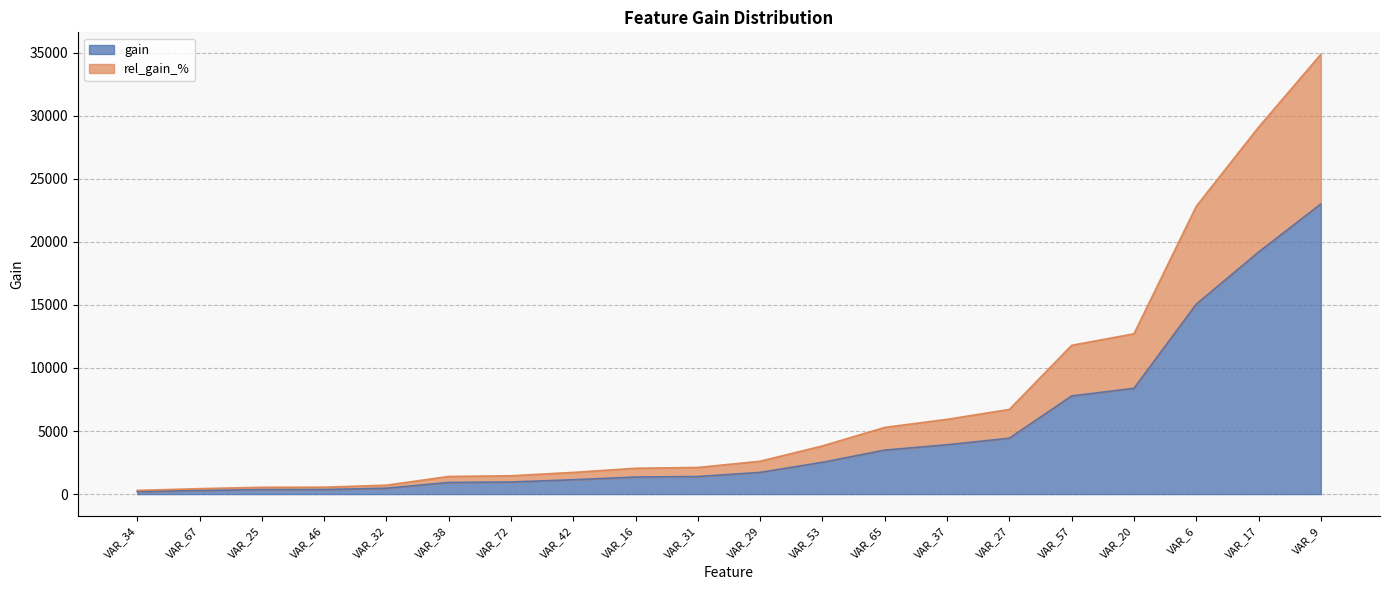

True or false: rel_gain_% and gain cross at least once.

False